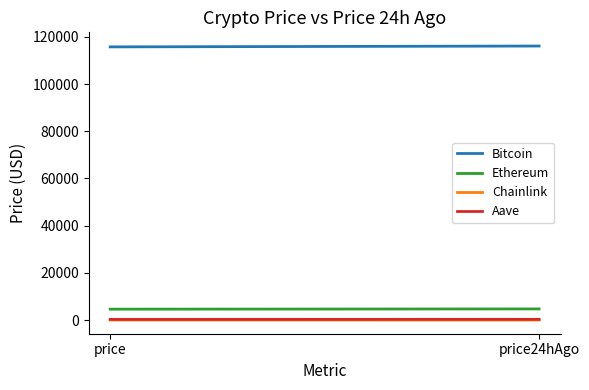

What is the average value of the Bitcoin series?

115911.5